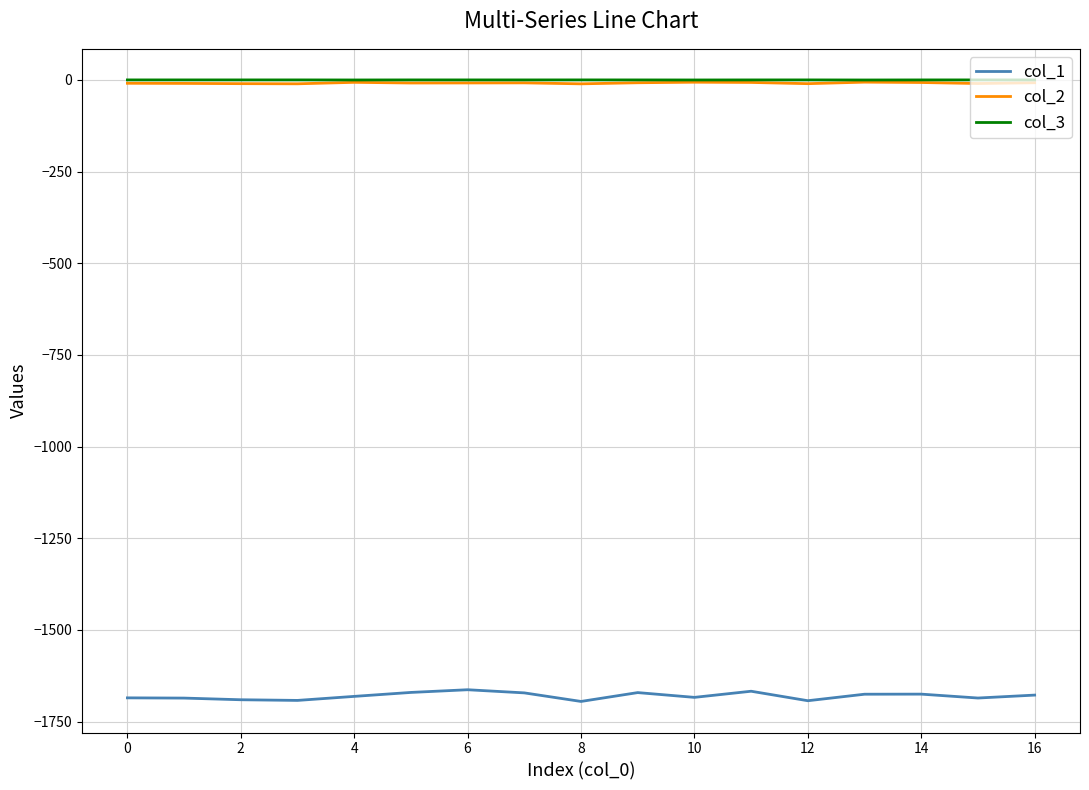

Which series has the largest range (max minus min)?

col_1